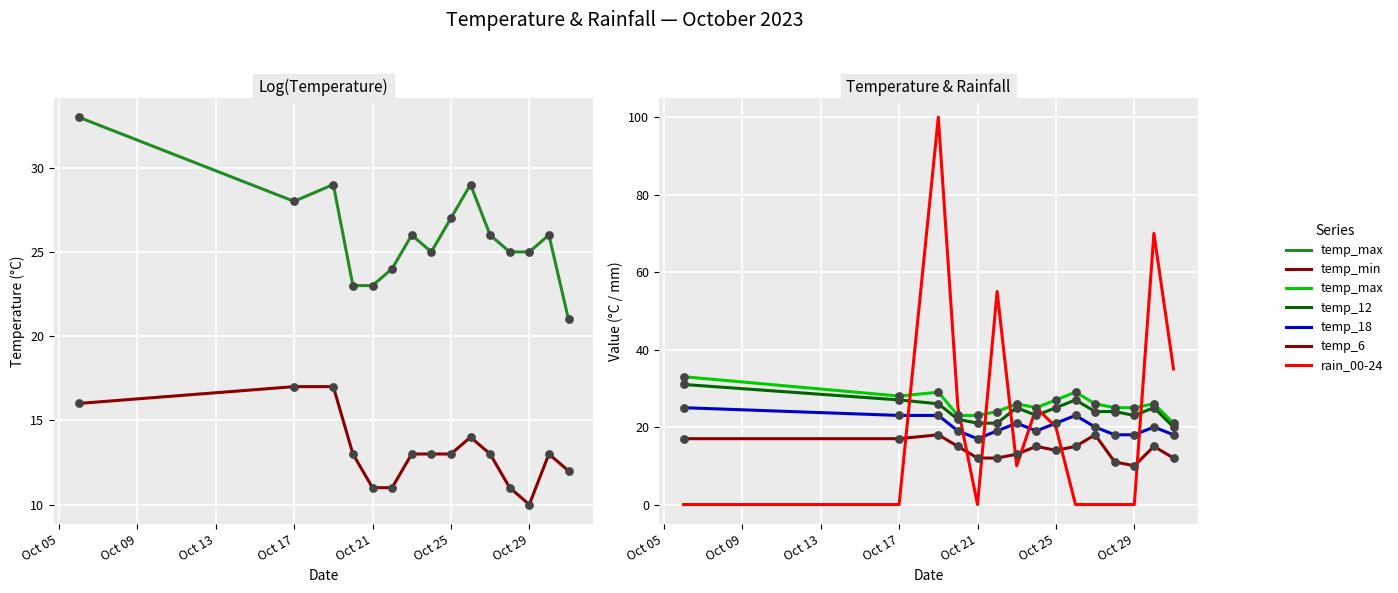

At how many categories does at least one series exceed 75?

1